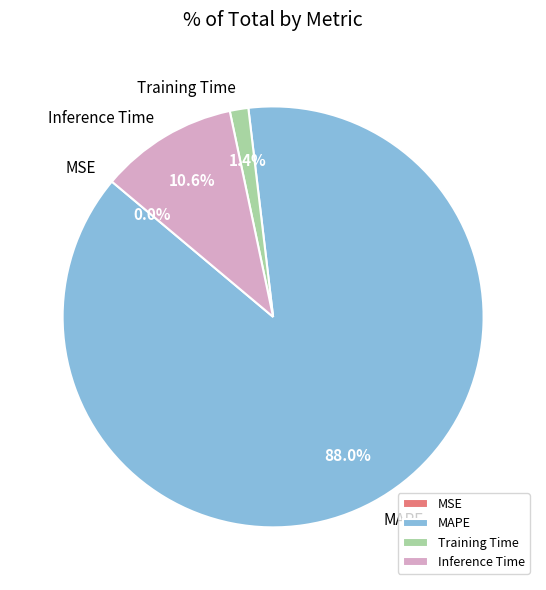

Which has a higher value, Inference Time or Training Time?

Inference Time